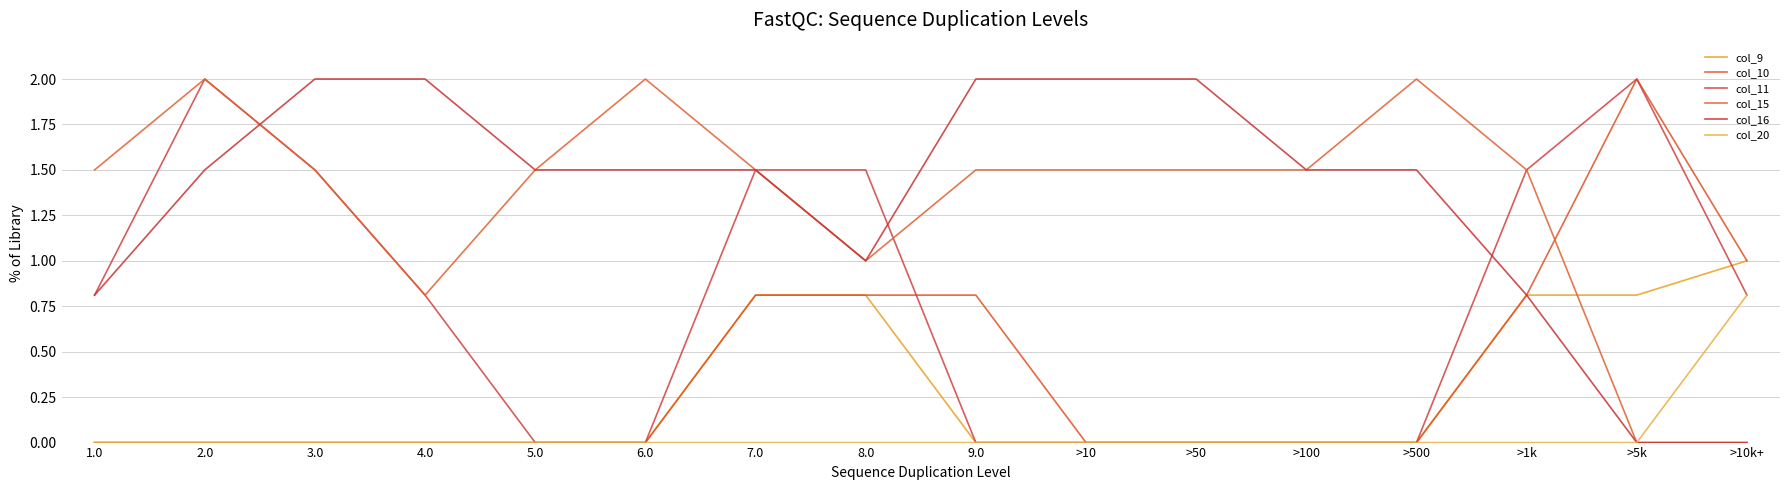

How many lines are shown in the chart?

6